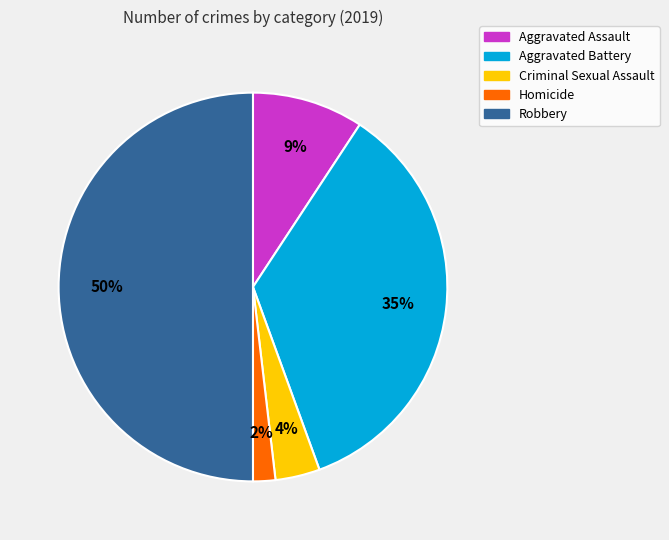

Is it true that Homicide is 10% of the pie?

False